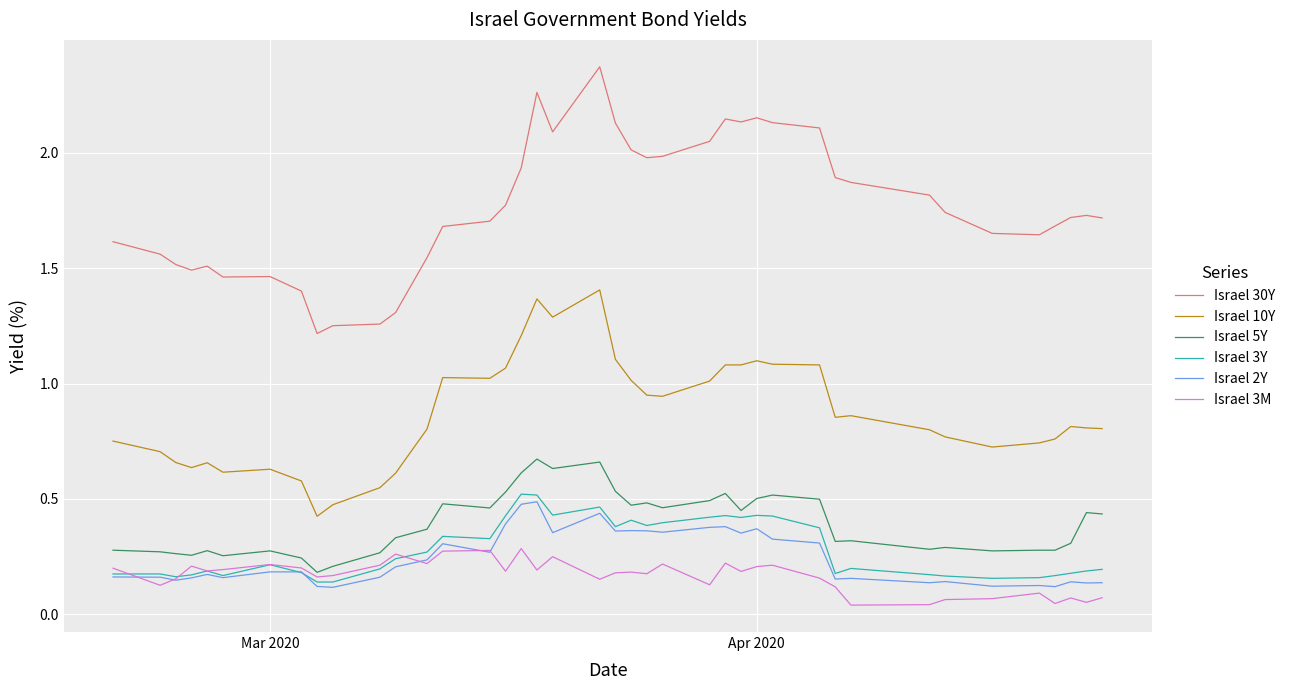

Which series has the largest total across all categories?

Israel 30Y